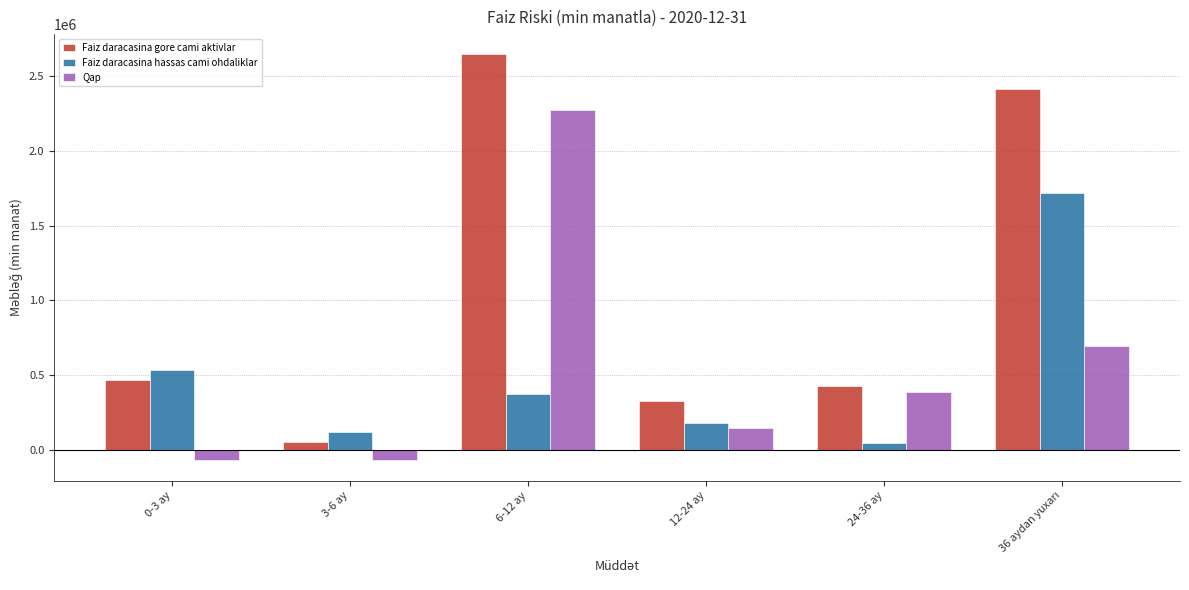

What is the sum of the Faiz daracasina hassas cami ohdaliklar values at 24-36 ay and 3-6 ay?

166617.4